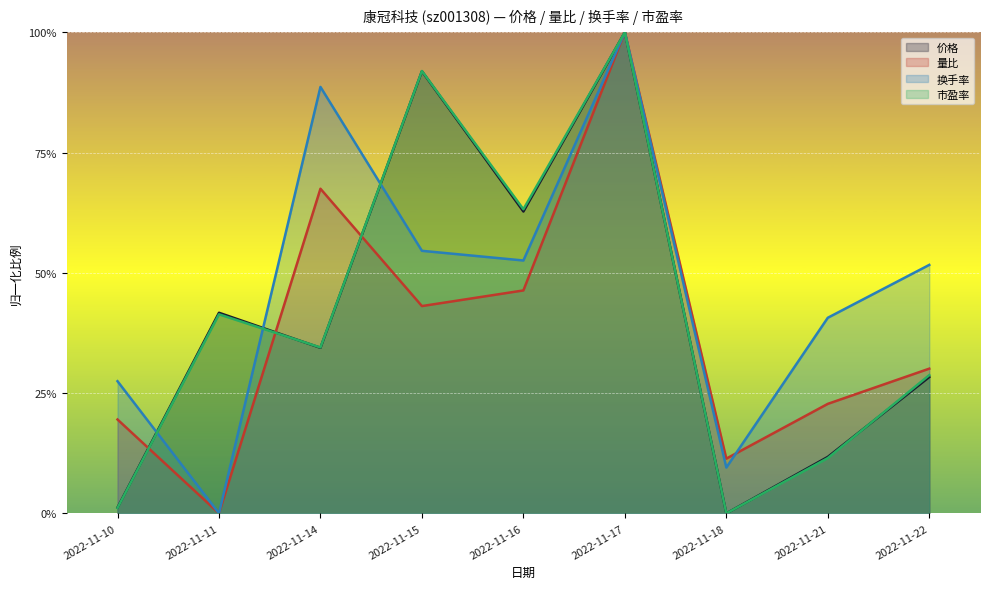

At which label is 市盈率 closest to 0?

2022-11-18